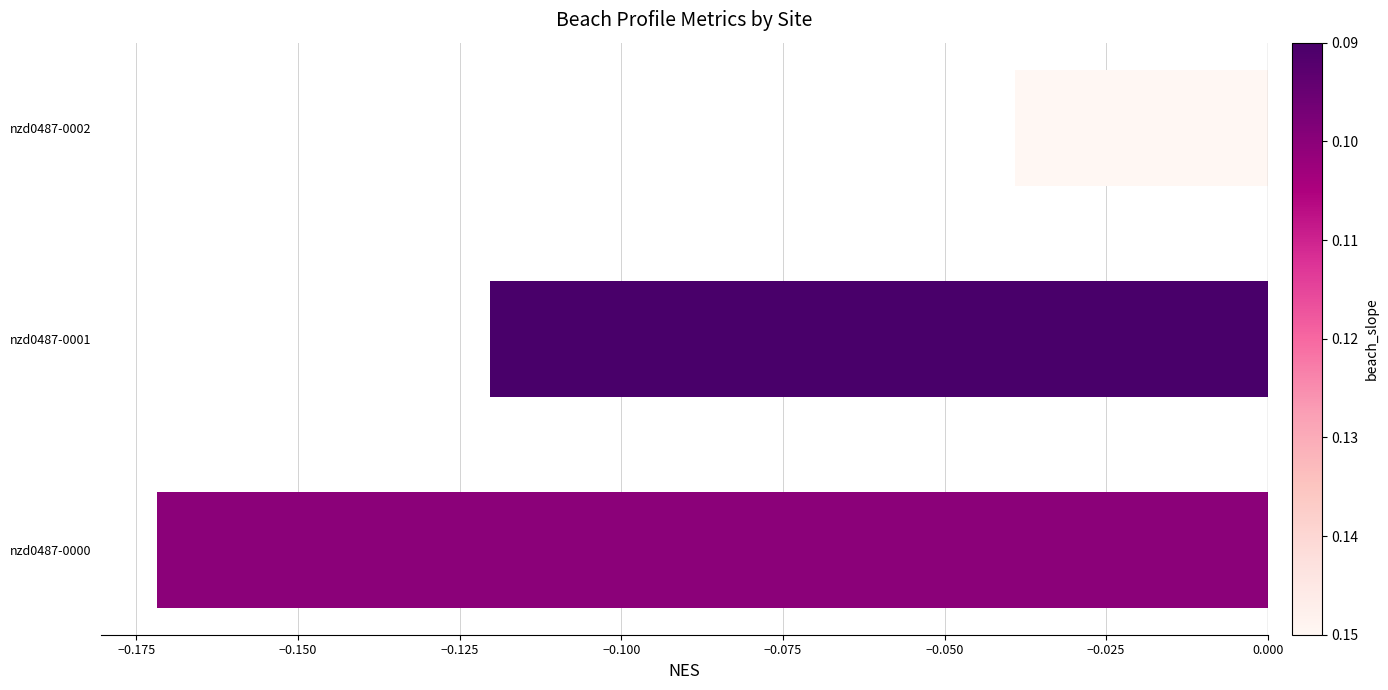

Which category has the lowest value across all series?

nzd0487-0000